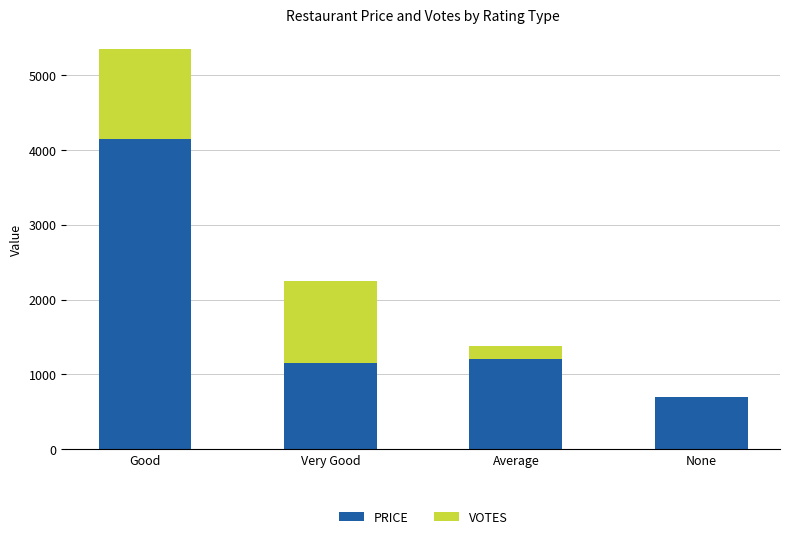

The value of PRICE at Good is 1400. True or false?

False